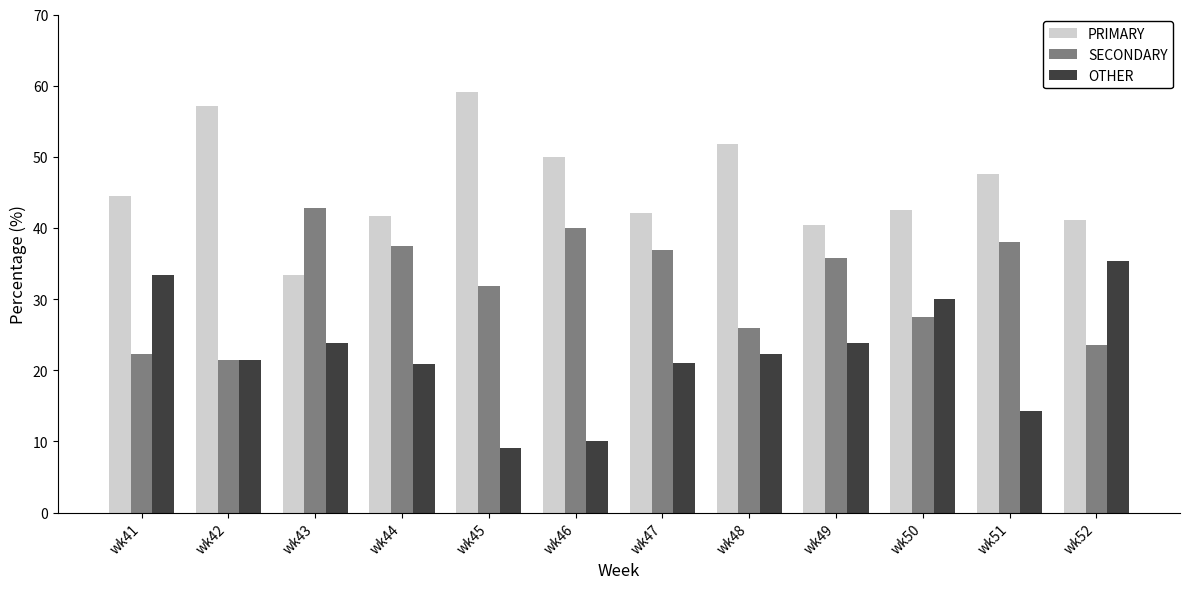

At how many categories does at least one series exceed 31?

12